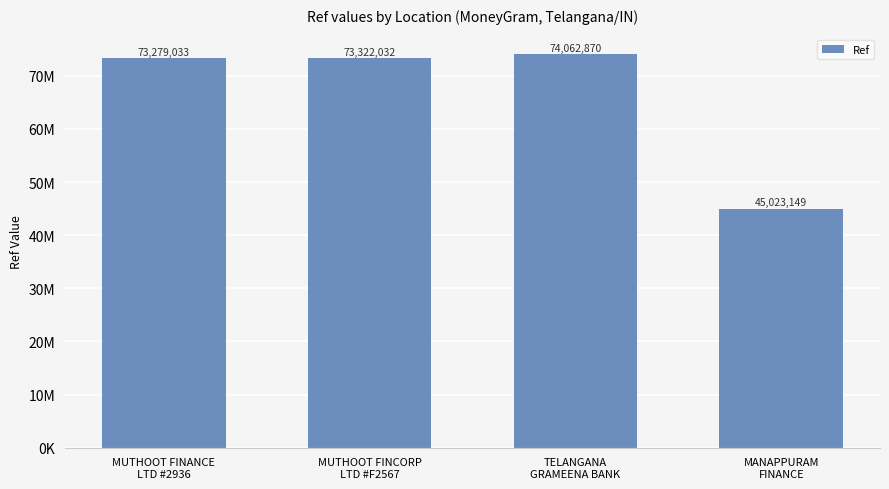

Rank the categories by value from lowest to highest.

MANAPPURAM
FINANCE, MUTHOOT FINANCE
LTD #2936, MUTHOOT FINCORP
LTD #F2567, TELANGANA
GRAMEENA BANK